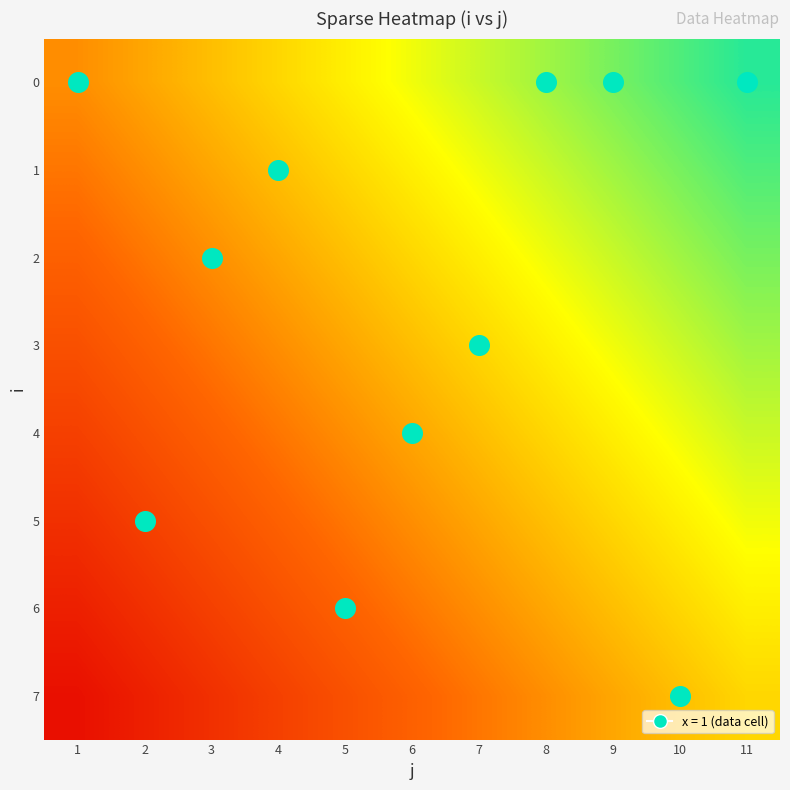

At how many categories does at least one series exceed 0?

11